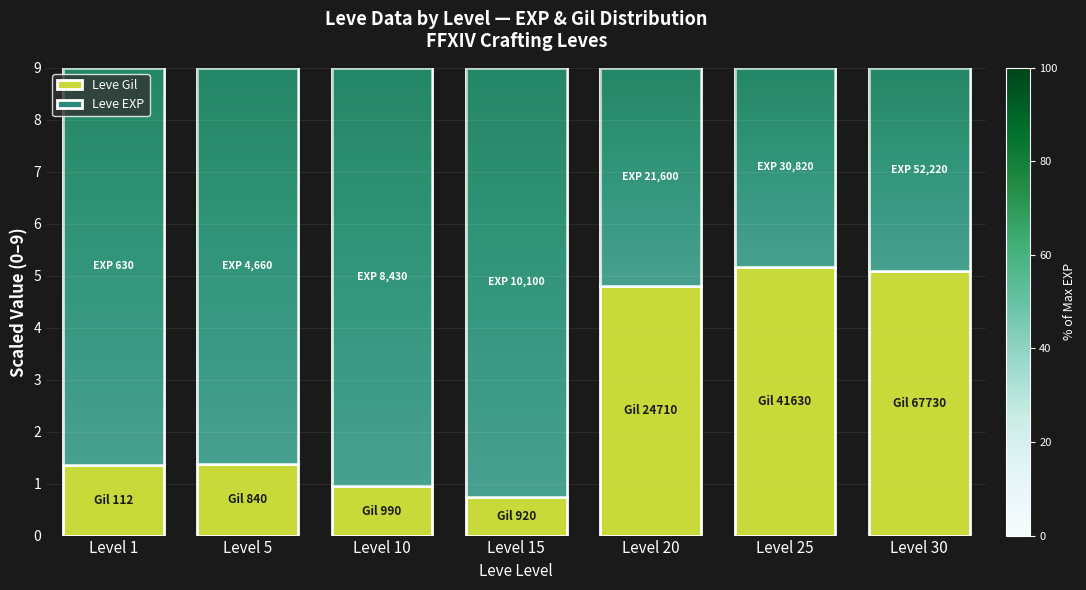

What is the highest value of the Leve Gil series?

5.2